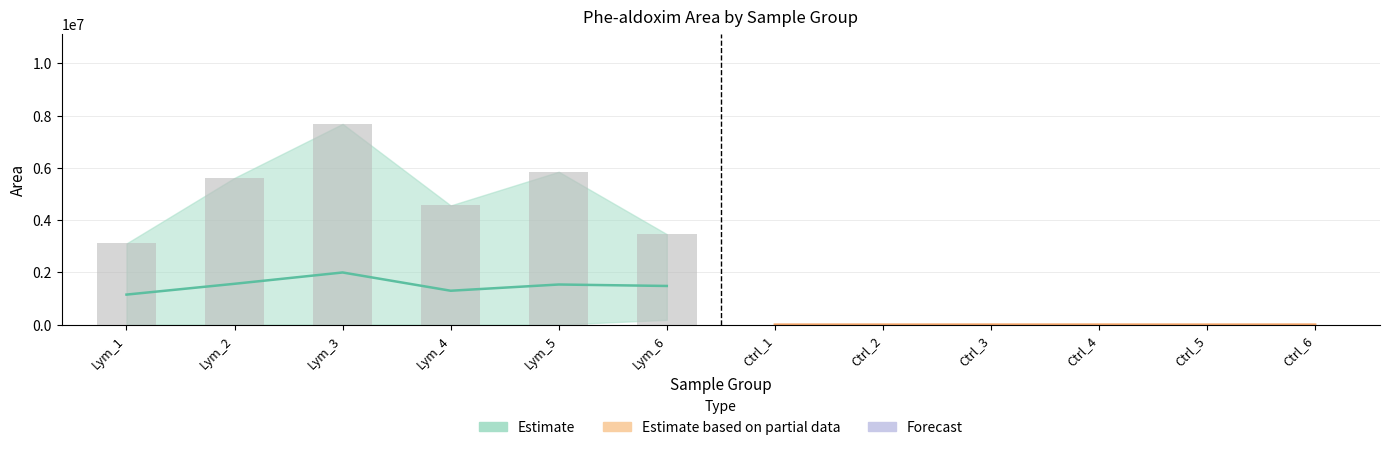

List the labels in order of rep2_Area value, largest first.

Lym_6, Lym_1, Lym_2, Lym_4, Lym_5, Lym_3, Ctrl_3, Ctrl_6, Ctrl_1, Ctrl_4, Ctrl_2, Ctrl_5